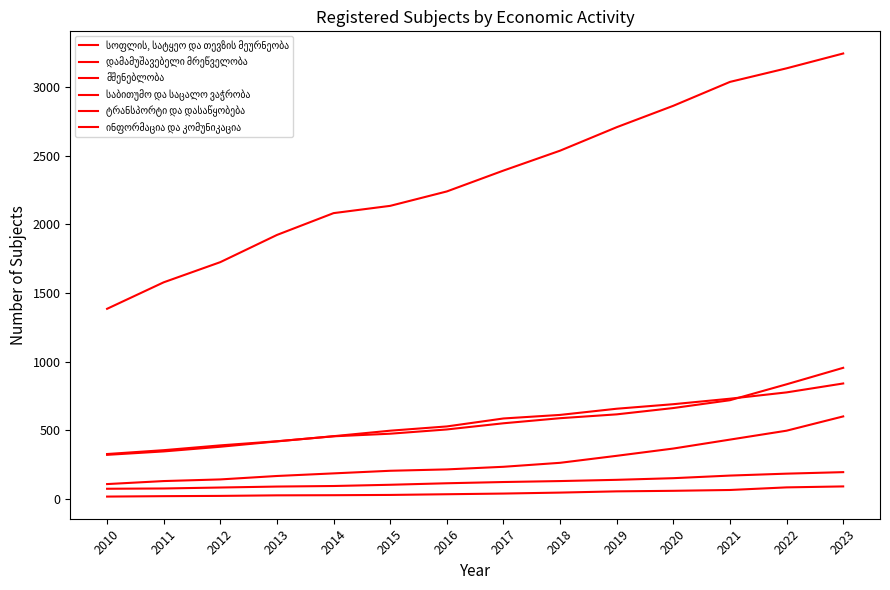

Does the chart have visible grid lines?

No